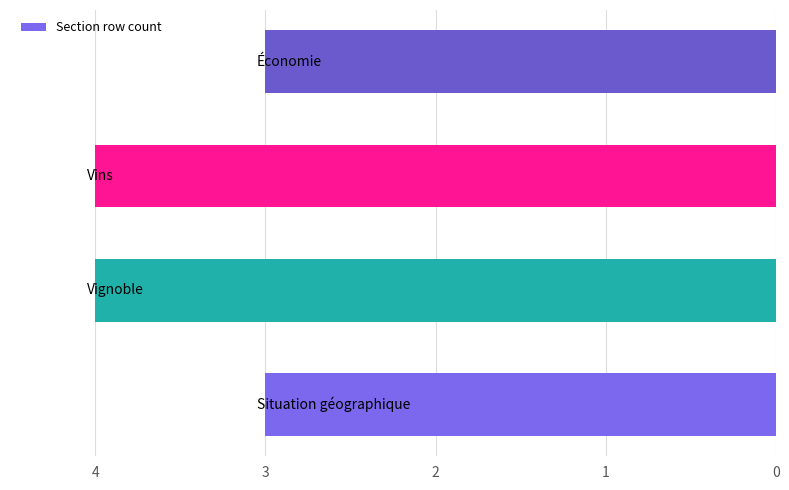

How many data points does each series have?

4